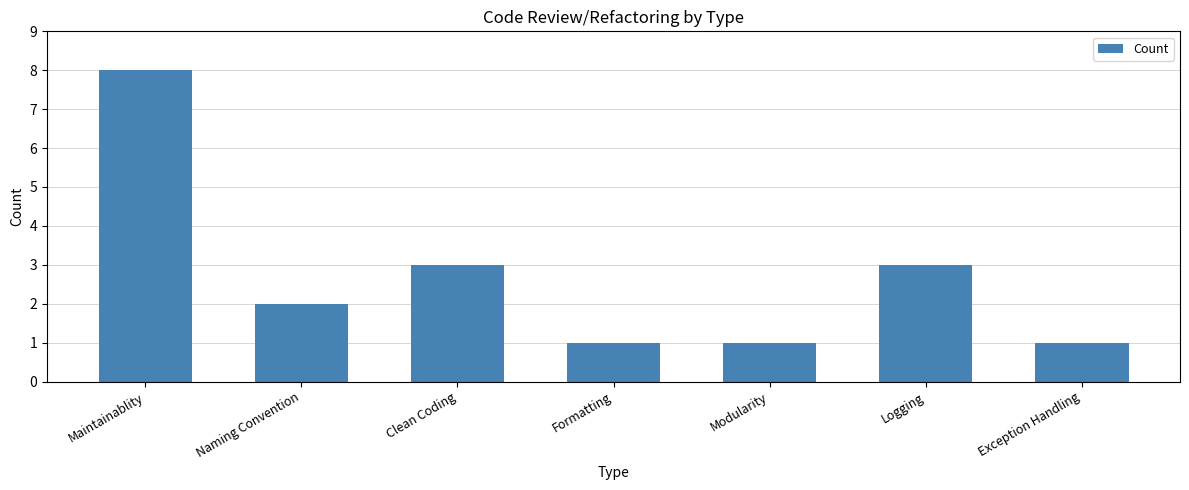

The value at Clean Coding is 4. True or false?

False